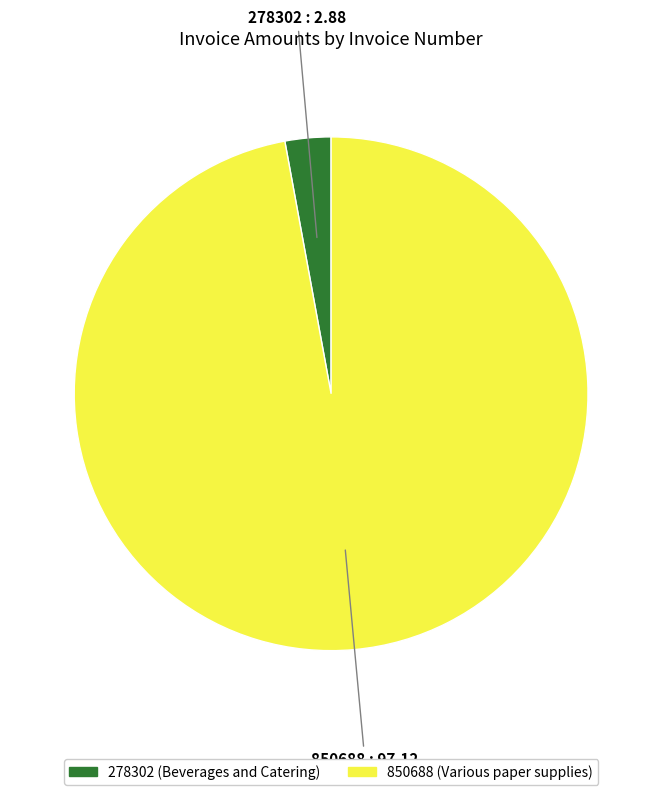

Is the sum of 850688 and 278302 greater than half?

Yes